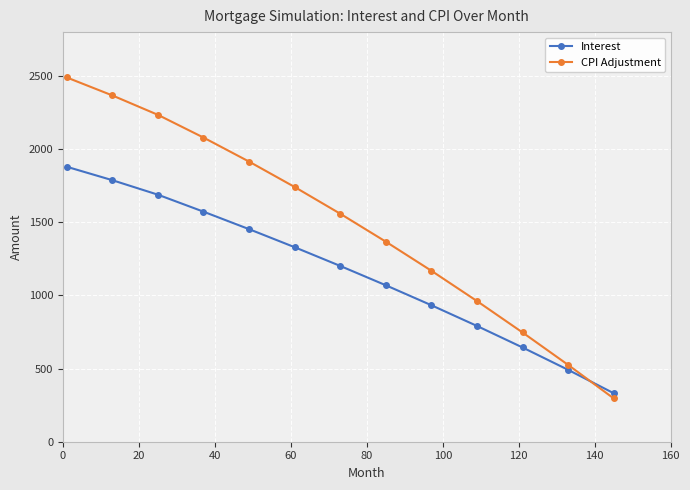

What is the difference between the maximum and second lowest values in the Interest series?

1388.5